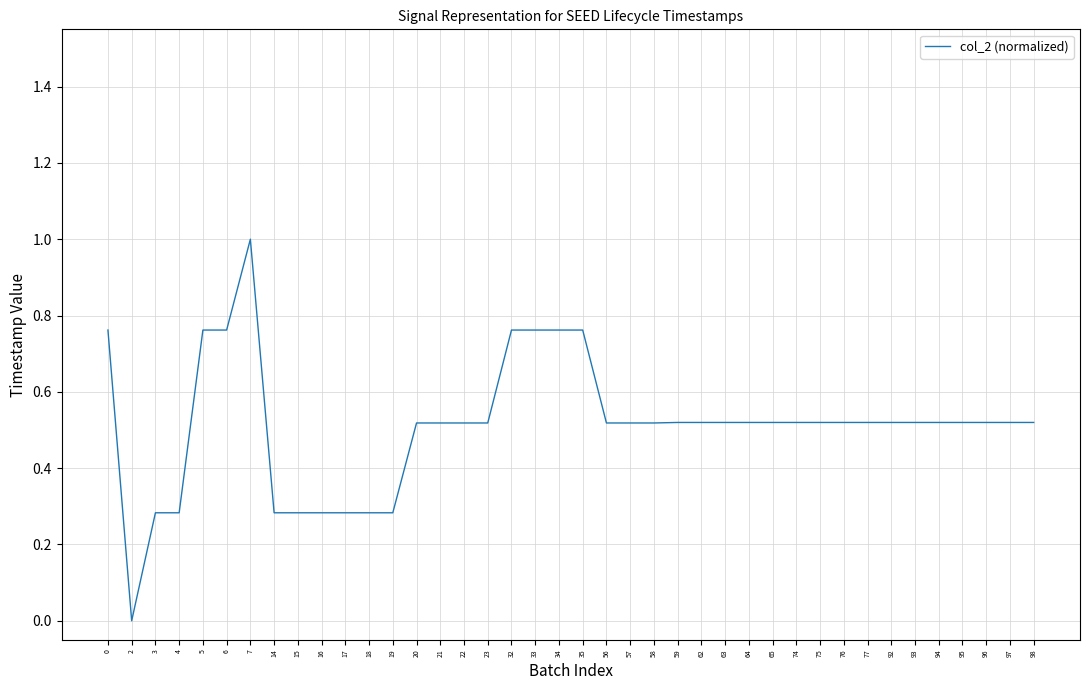

How many values are between 0 and 1?

40